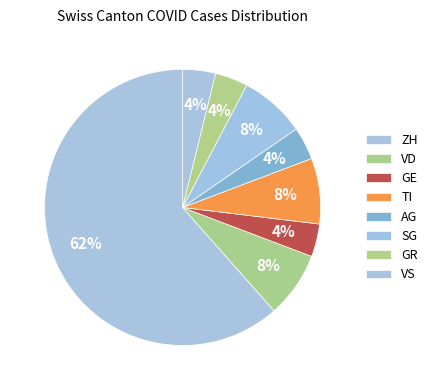

How many slices are in this pie chart?

8